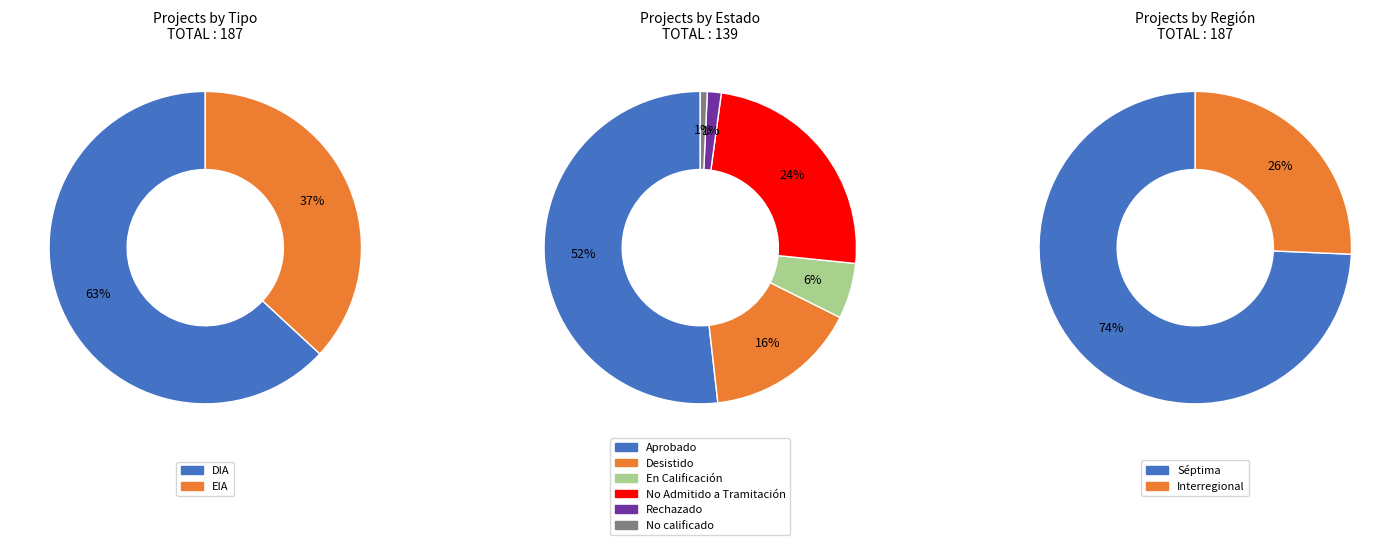

How many slices are in this pie chart?

2